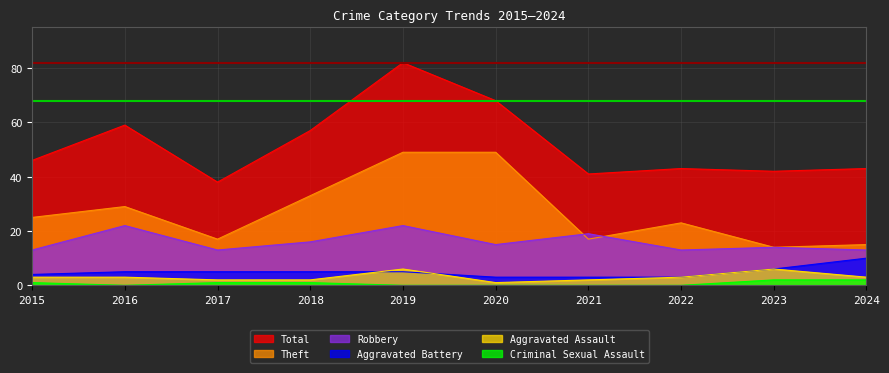

Which series has the largest range (max minus min)?

Total